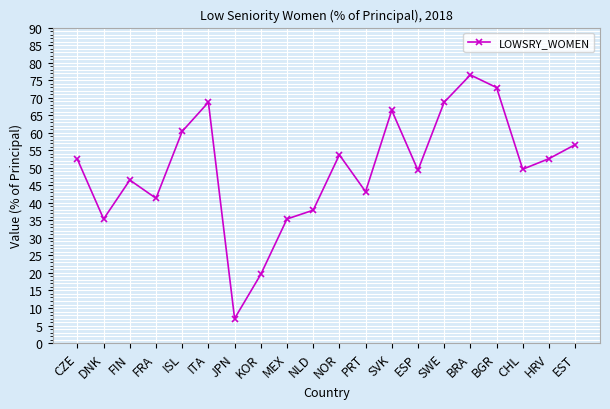

What is the ratio of the value at BRA to the value at SVK?

1.2